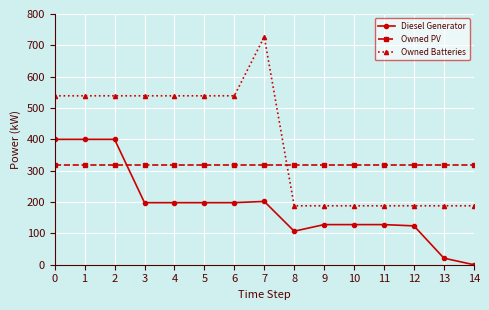

At 11, list the series in order from largest to smallest.

Owned PV, Owned Batteries, Diesel Generator